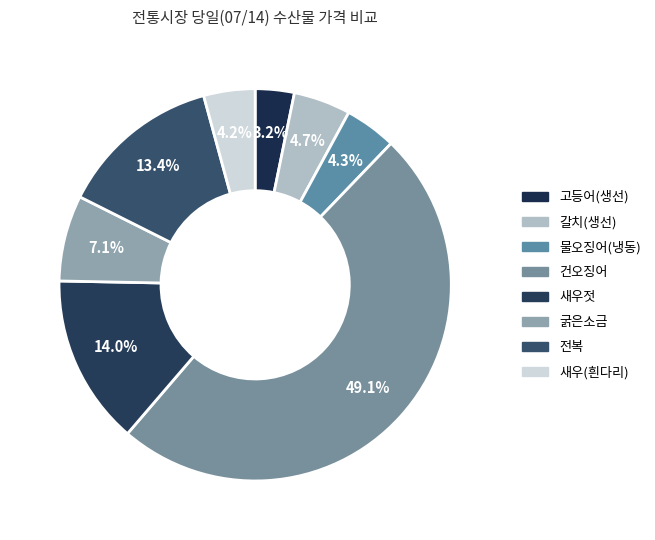

True or false: 새우(흰다리) accounts for 14% of the total.

False